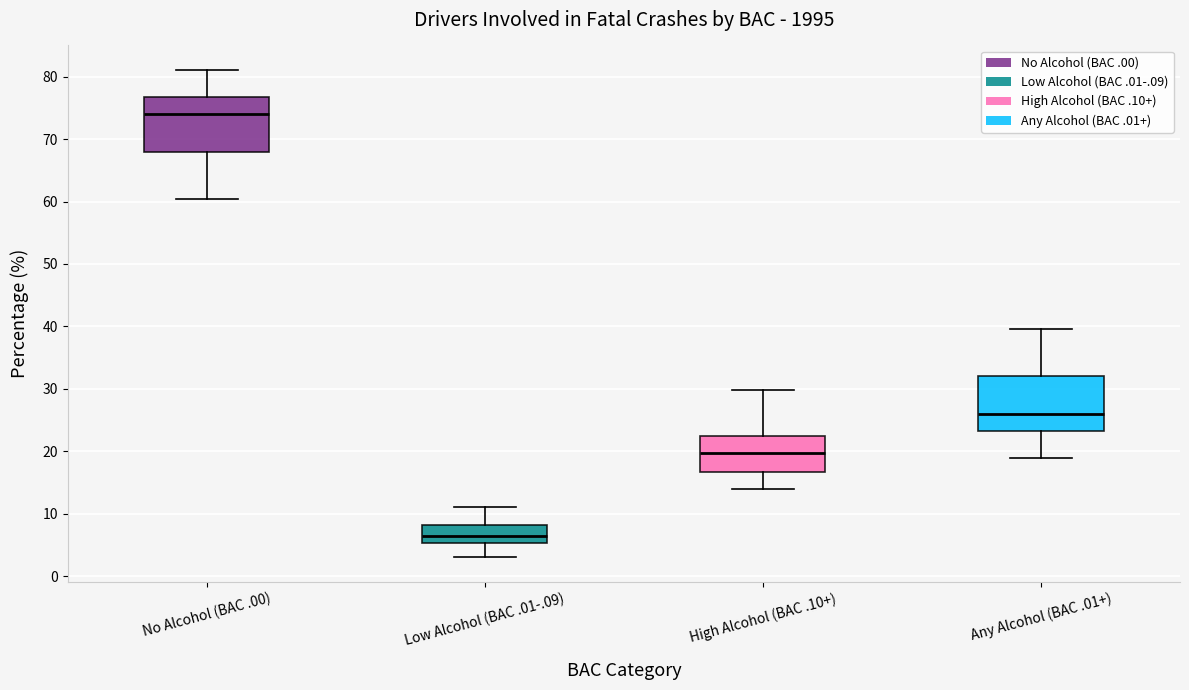

Where is the lower edge of the box for Low Alcohol (BAC .01-.09) on the y-axis? The values are not printed on the chart, so give them approximately, as read against the axis.

5